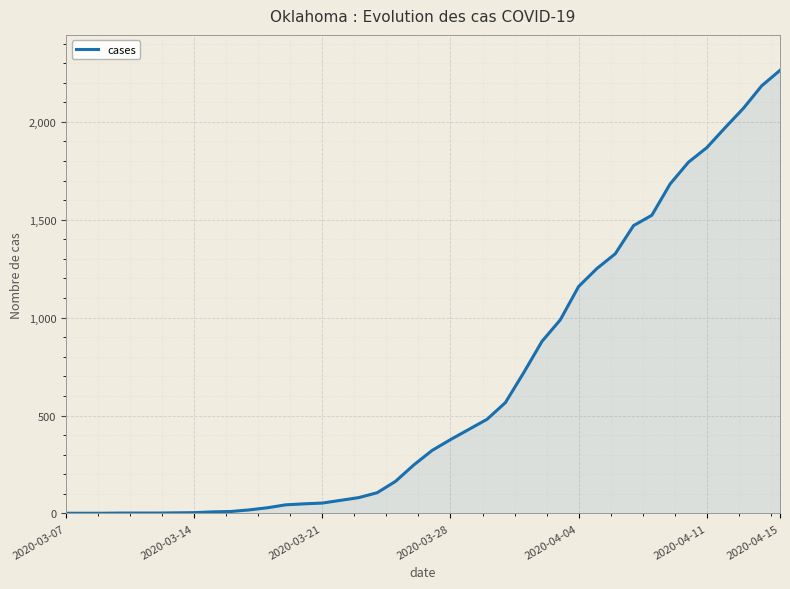

How many categories are shown in the chart?

40